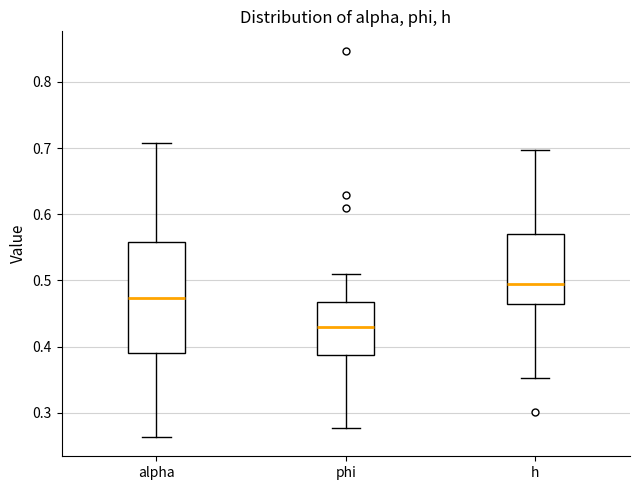

Reading left to right, read every box against the y-axis: the position of its median line, the range the box covers, and the ends of its whiskers. The values are not printed on the chart, so give them approximately, as read against the axis.

alpha: median 0.47, box 0.39 to 0.56, whiskers 0.26 to 0.71
phi: median 0.43, box 0.39 to 0.47, whiskers 0.28 to 0.51
h: median 0.49, box 0.46 to 0.57, whiskers 0.35 to 0.70